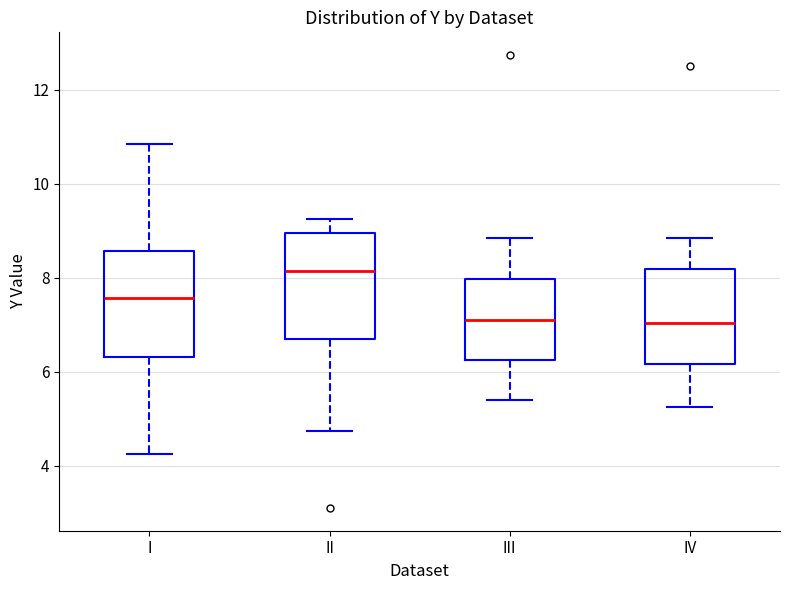

Reading left to right, read every box against the y-axis: the position of its median line, the range the box covers, and the ends of its whiskers. The values are not printed on the chart, so give them approximately, as read against the axis.

I: median 7.6, box 6.4 to 8.6, whiskers 4.2 to 10.8
II: median 8.2, box 6.6 to 9.0, whiskers 4.8 to 9.2
III: median 7.2, box 6.2 to 8.0, whiskers 5.4 to 8.8
IV: median 7.0, box 6.2 to 8.2, whiskers 5.2 to 8.8